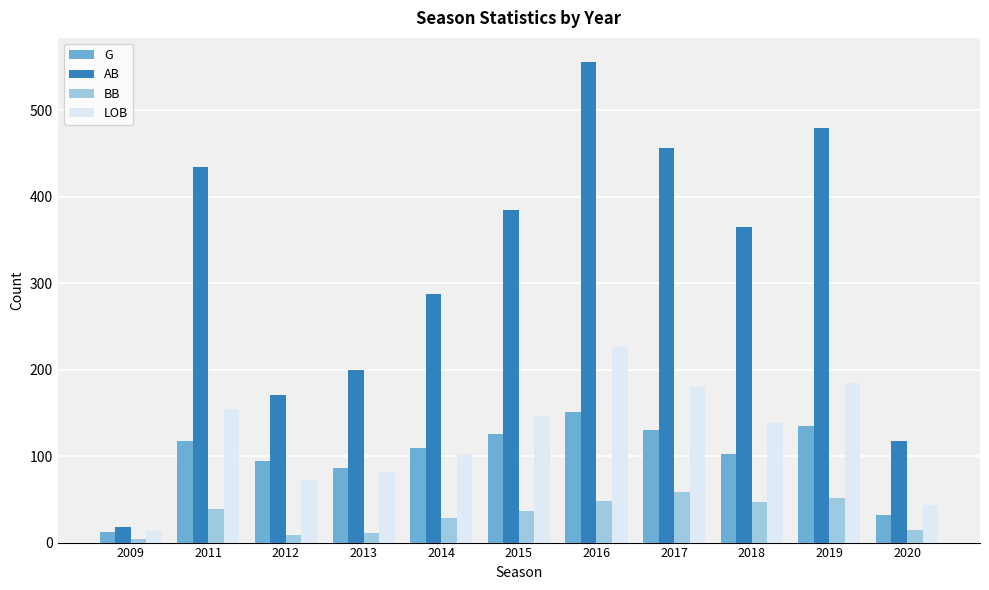

What is the average value of the G series?

100